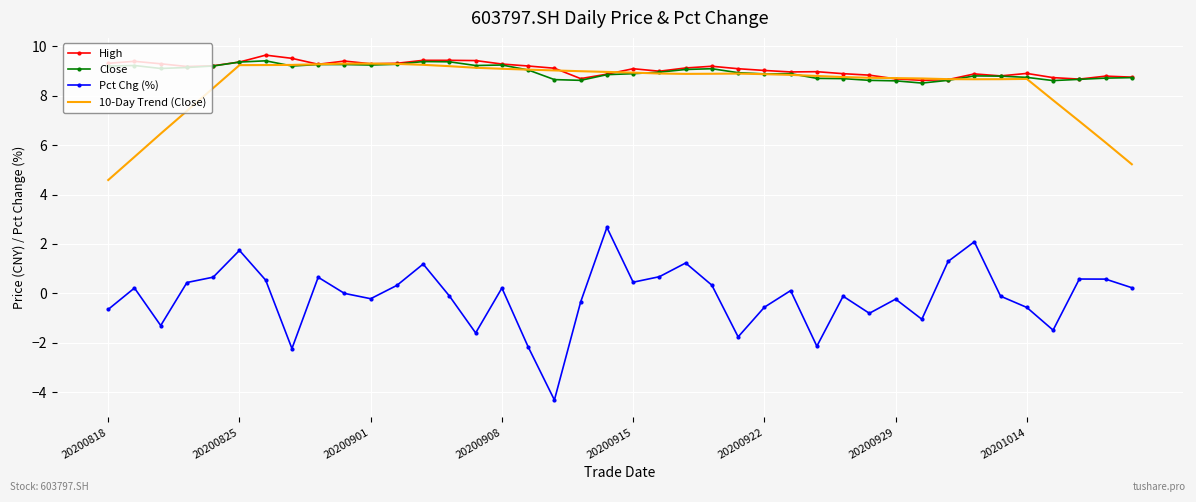

Which series has the widest spread of values?

Pct Chg (%)